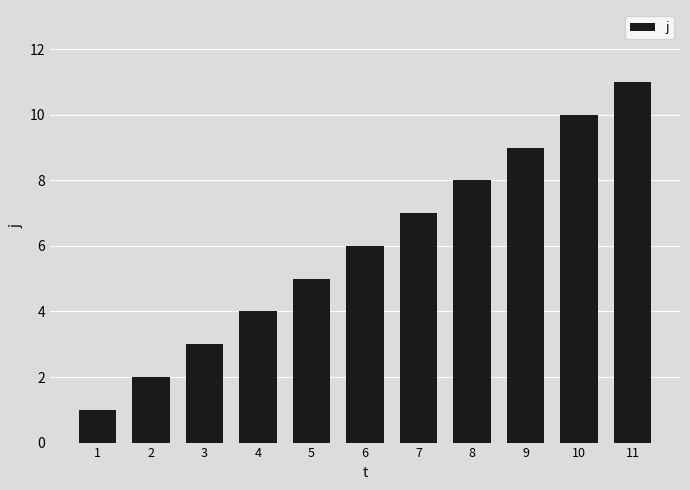

What is the sum of the values at 10 and 8?

18